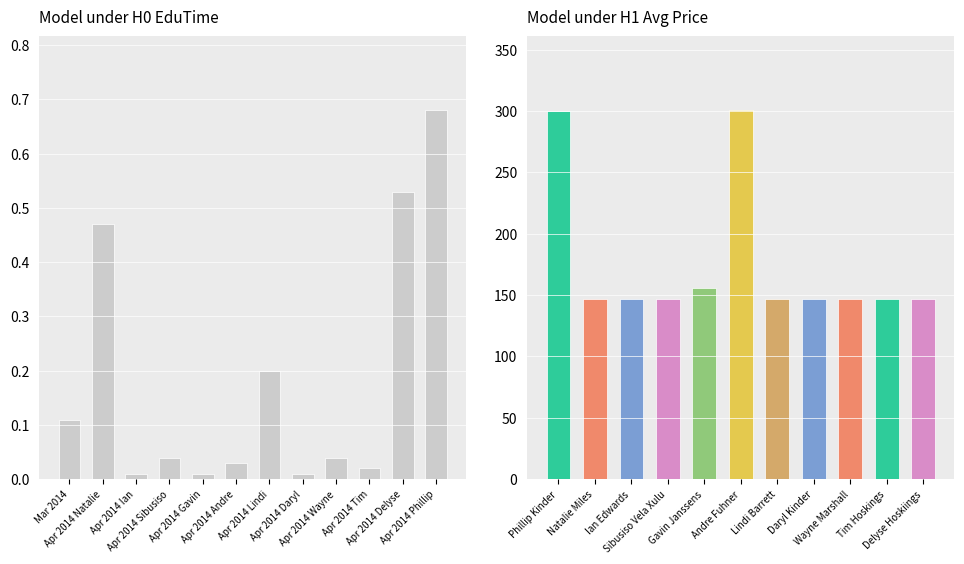

What is the change in value from Apr 2014 Sibusiso to Apr 2014 Lindi?

+0.2